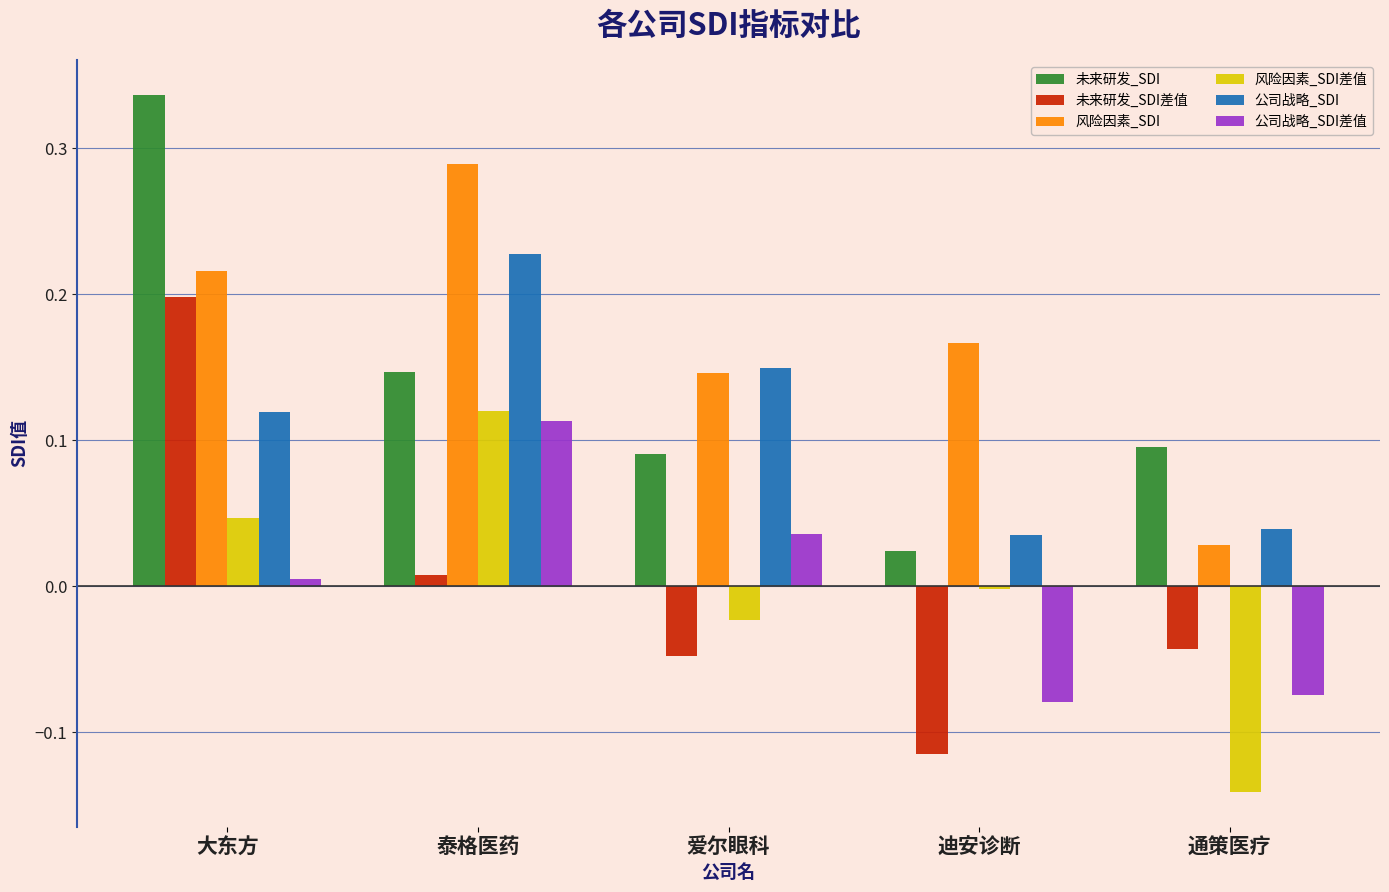

At 迪安诊断, list the series in order from largest to smallest.

风险因素_SDI, 公司战略_SDI, 未来研发_SDI, 风险因素_SDI差值, 公司战略_SDI差值, 未来研发_SDI差值